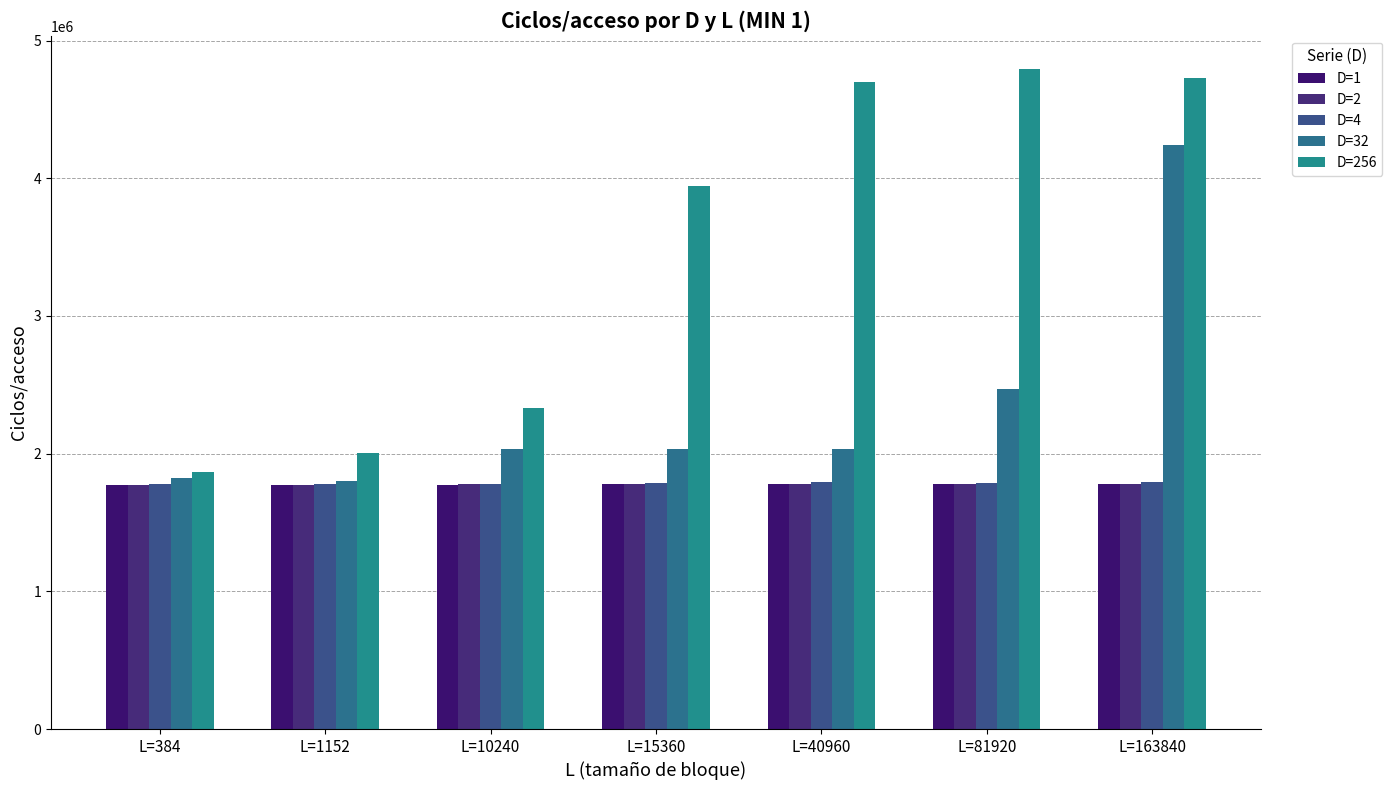

What is the smallest value displayed?

1769755